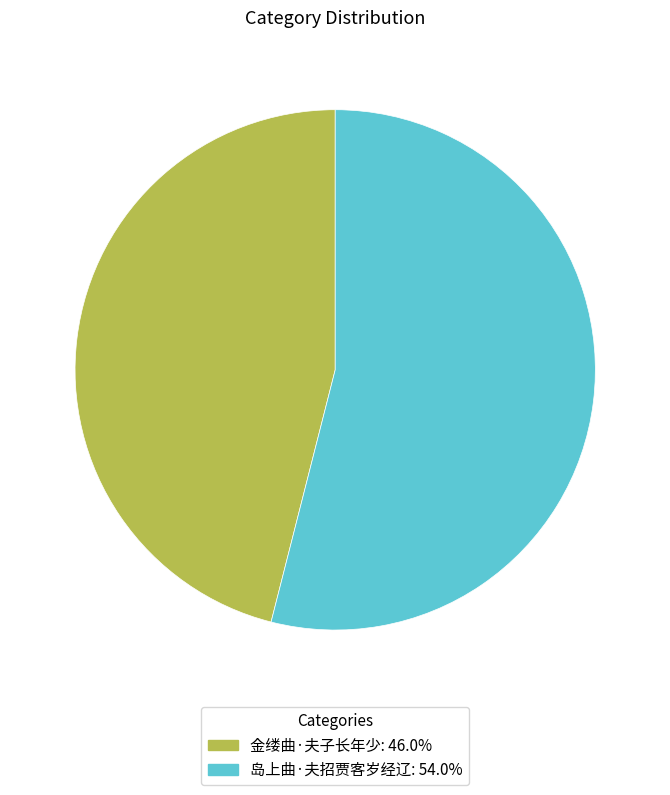

What is the ratio of the value at 金缕曲·夫子长年少 to the value at 岛上曲·夫招贾客岁经辽?

0.9